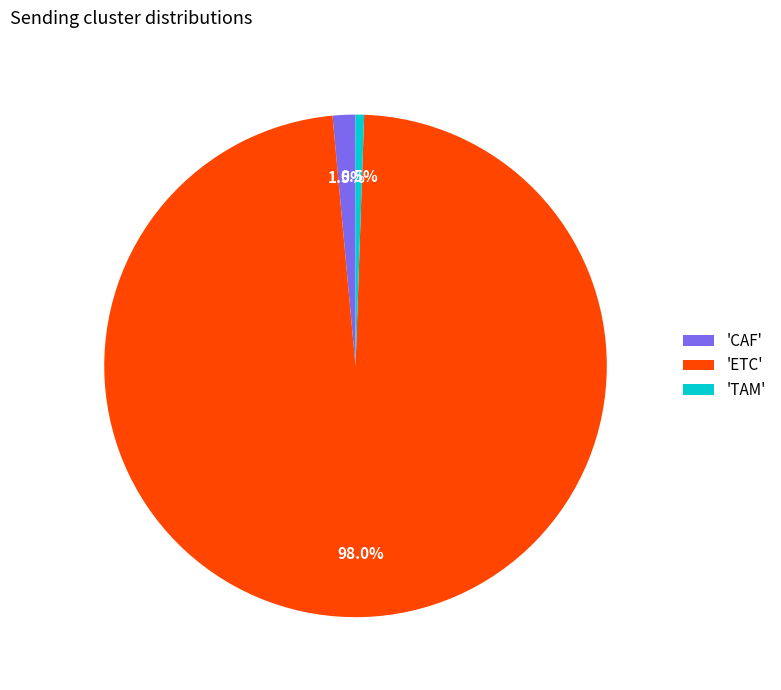

Count the number of slices in the pie.

3